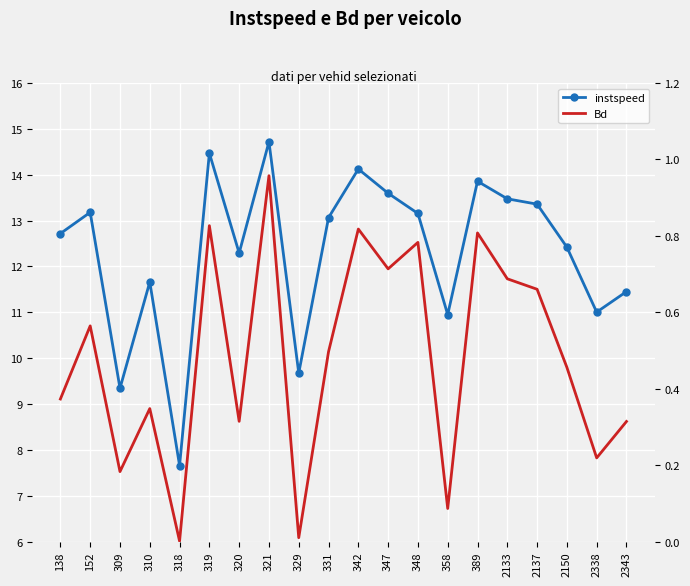

What is the highest value of the Bd series?

1.0